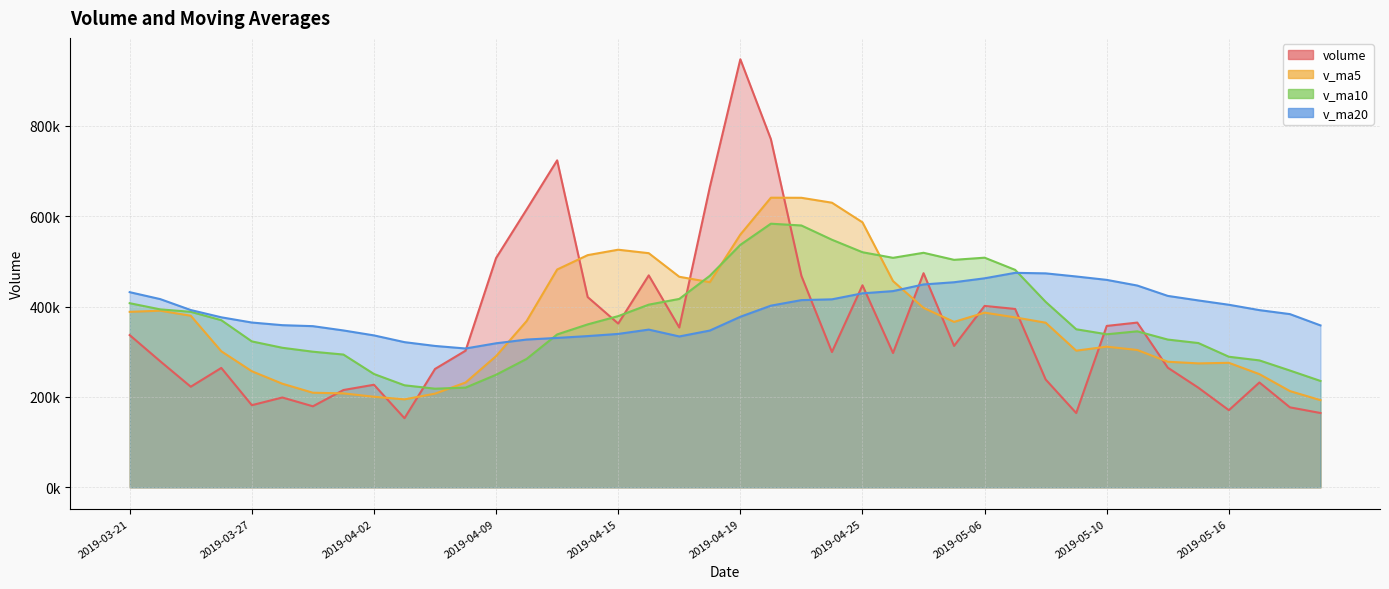

Which has a higher value, 2019-04-29 or 2019-04-16?

2019-04-29